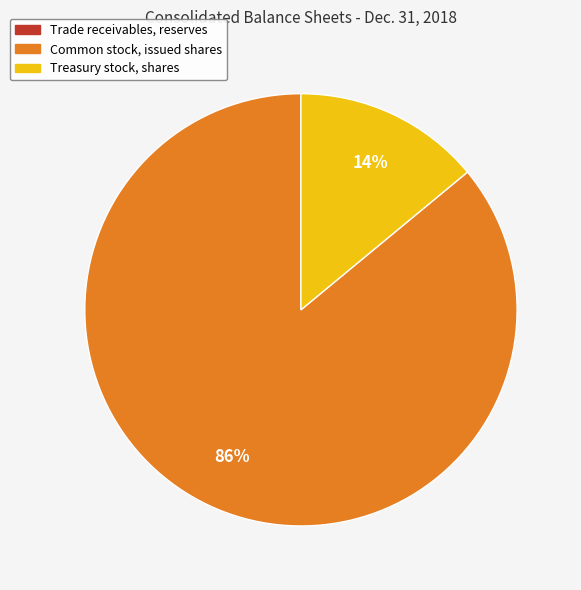

To the nearest percent, what portion does Common stock, issued shares represent?

86%